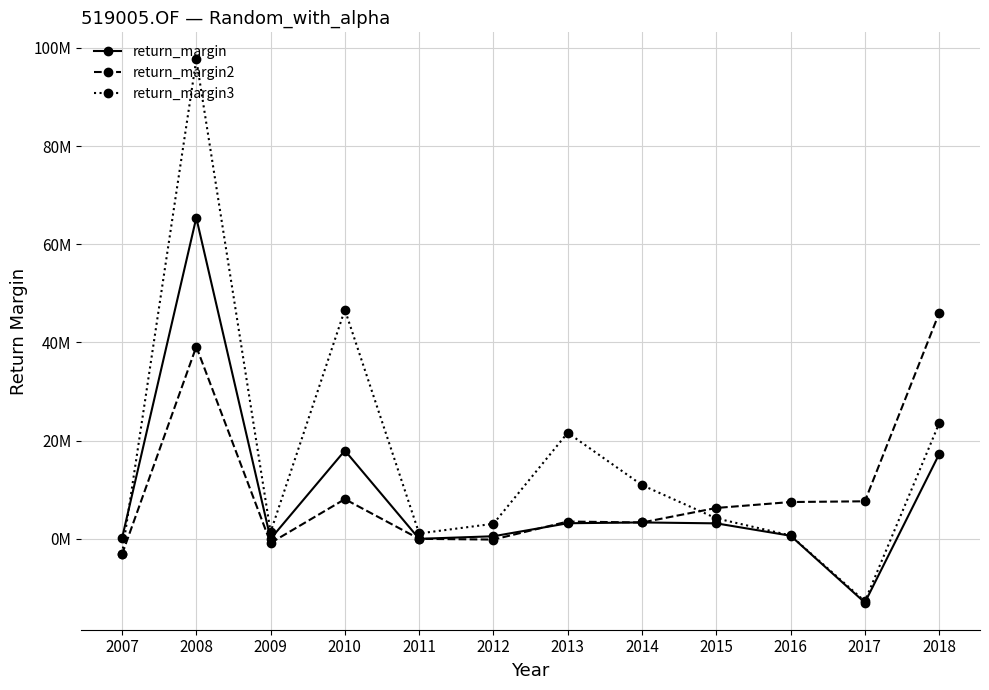

Which category has the highest value across all series?

2008